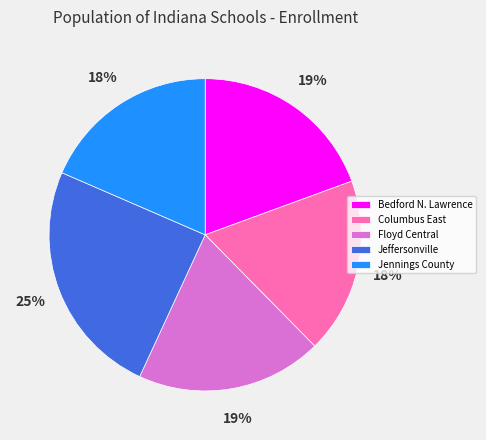

Between Floyd Central and Jennings County, which is larger?

Floyd Central